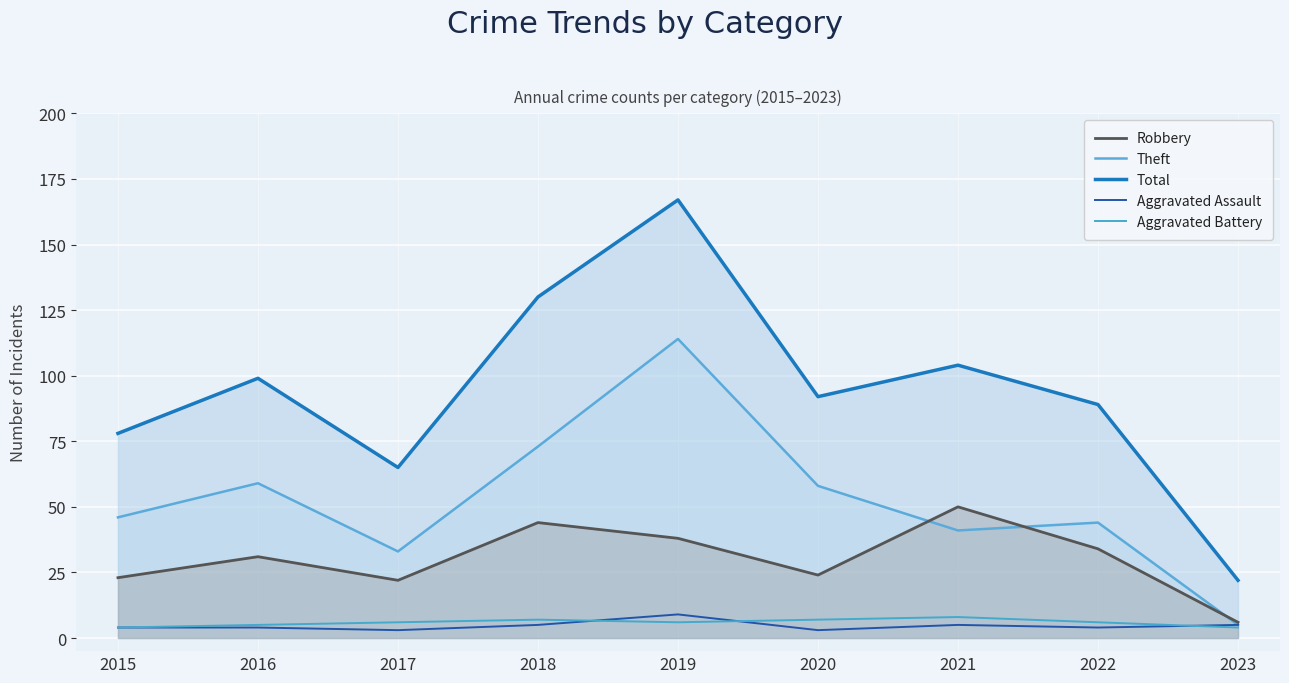

Rank the categories by Total value from lowest to highest.

2023, 2017, 2015, 2022, 2020, 2016, 2021, 2018, 2019